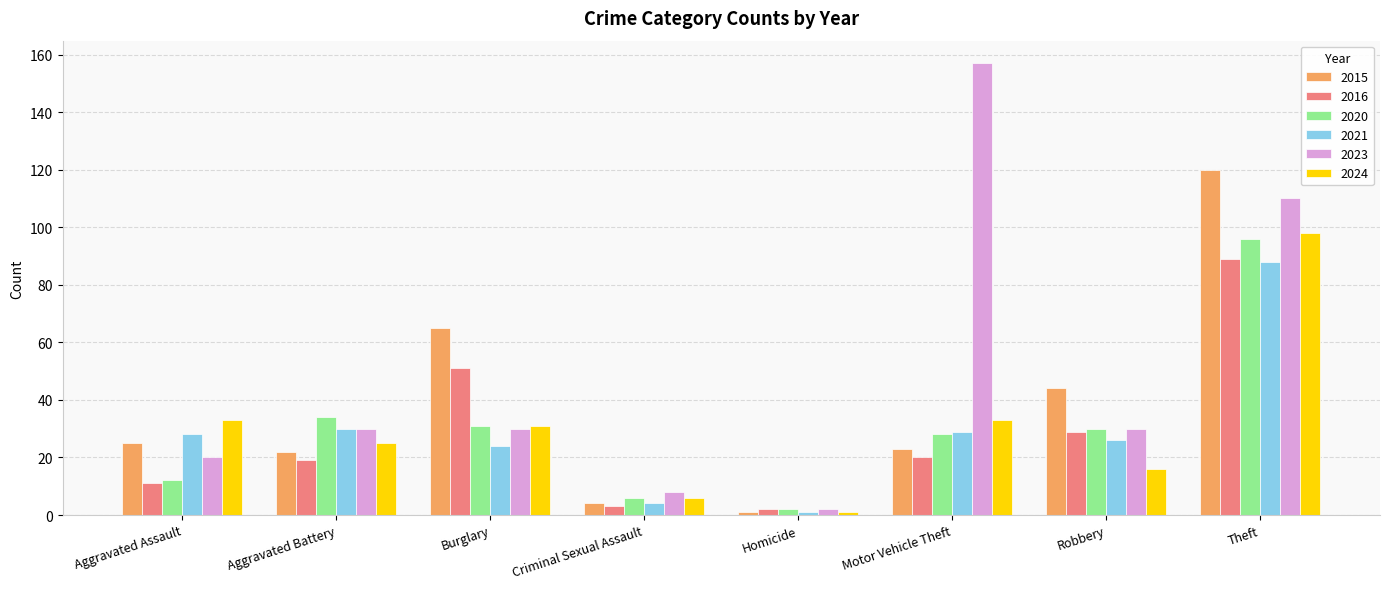

What are all the series names shown in the legend?

2015, 2016, 2020, 2021, 2023, 2024